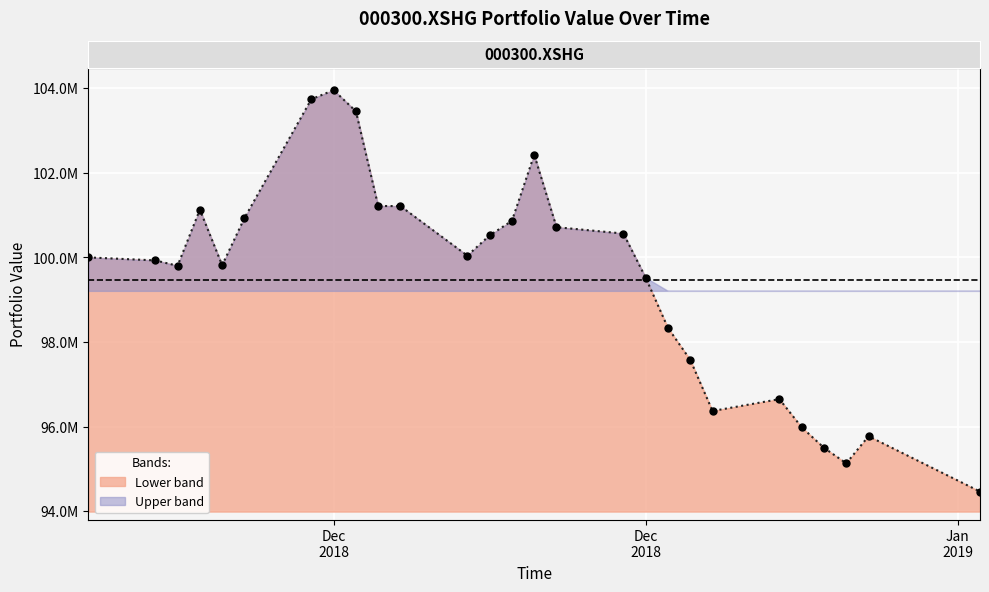

Reading left to right, transcribe all the data shown in this chart.

2018-11-23=100000000.0	2018-11-26=99929002.1	2018-11-27=99801687.6	2018-11-28=101127968.2	2018-11-29=99814822.8	2018-11-30=100929379.1	2018-12-03=103737106.0	2018-12-04=103952132.3	2018-12-05=103452513.3	2018-12-06=101215145.6	2018-12-07=101211697.2	2018-12-10=100040970.6	2018-12-11=100519826.0	2018-12-12=100863184.8	2018-12-13=102424615.9	2018-12-14=100713722.8	2018-12-17=100563751.9	2018-12-18=99521271.9	2018-12-19=98334655.2	2018-12-20=97580439.0	2018-12-21=96370892.3	2018-12-24=96650932.7	2018-12-25=95985535.4	2018-12-26=95500441.7	2018-12-27=95133745.6	2018-12-28=95774689.1	2019-01-02=94466636.8